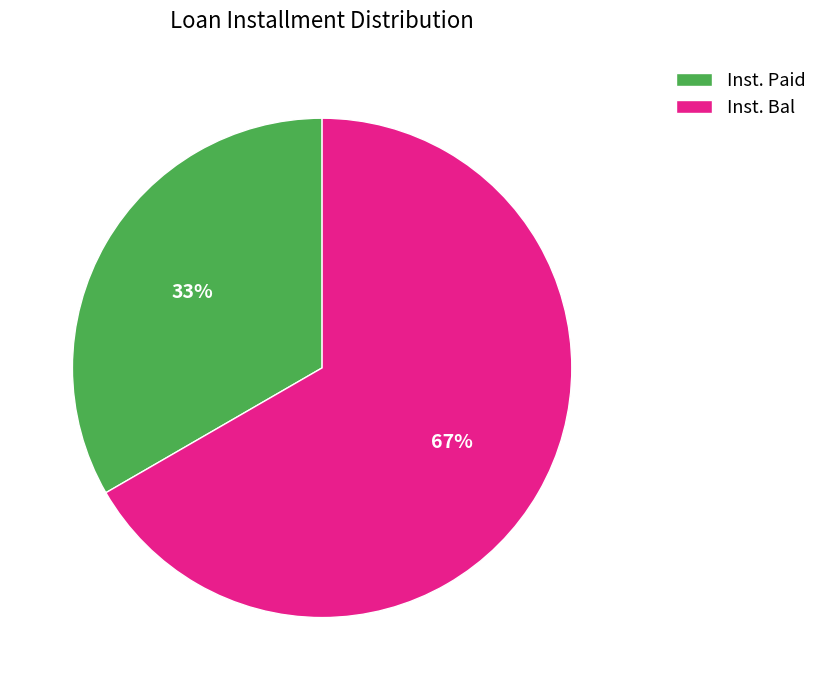

To the nearest percent, what portion does Inst. Paid represent?

33%